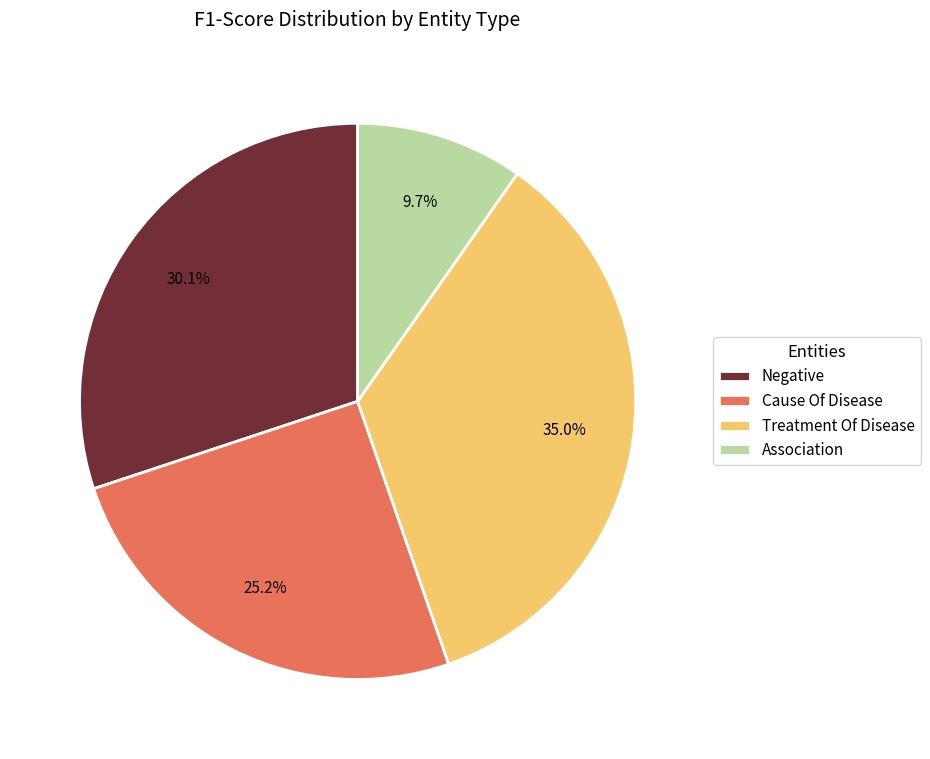

Is Negative the majority of the pie?

No